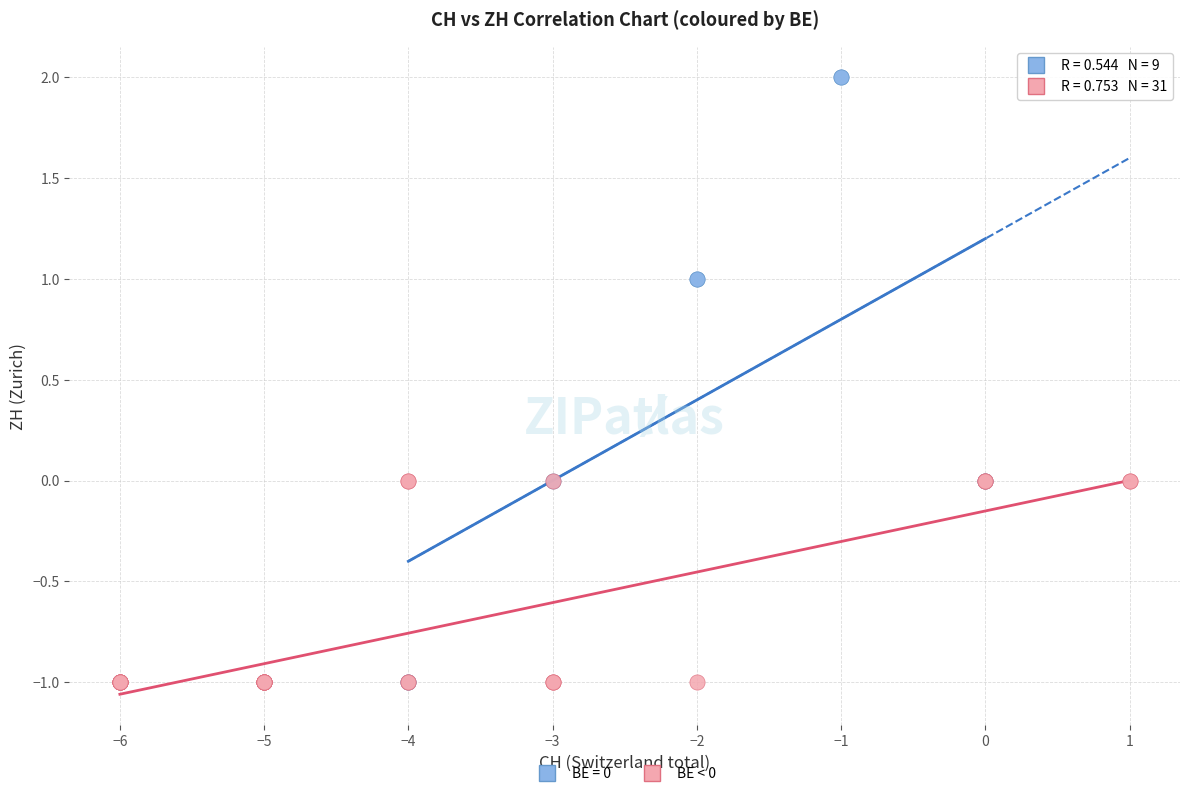

Which series has the largest Y range (max minus min)?

BE = 0